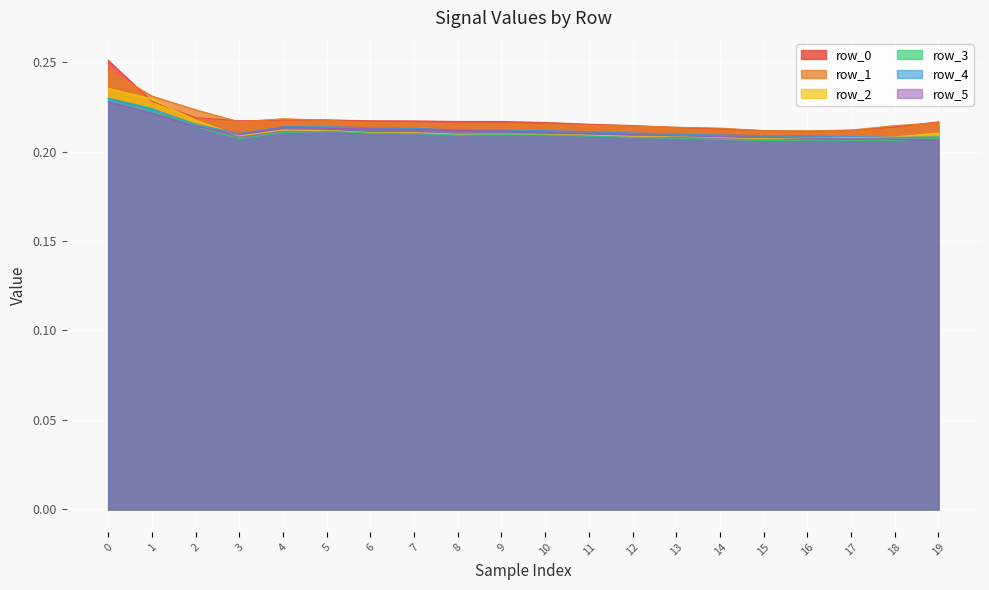

What are all the series names shown in the legend?

row_0, row_1, row_2, row_3, row_4, row_5